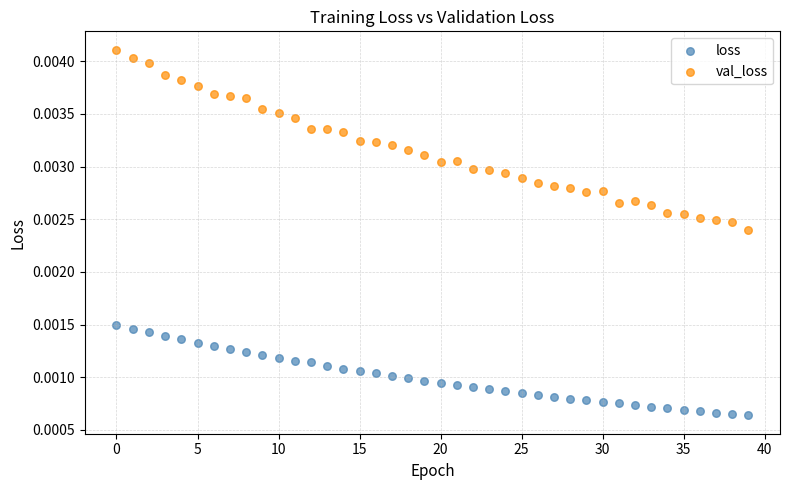

What are all the series names shown in the legend?

loss, val_loss